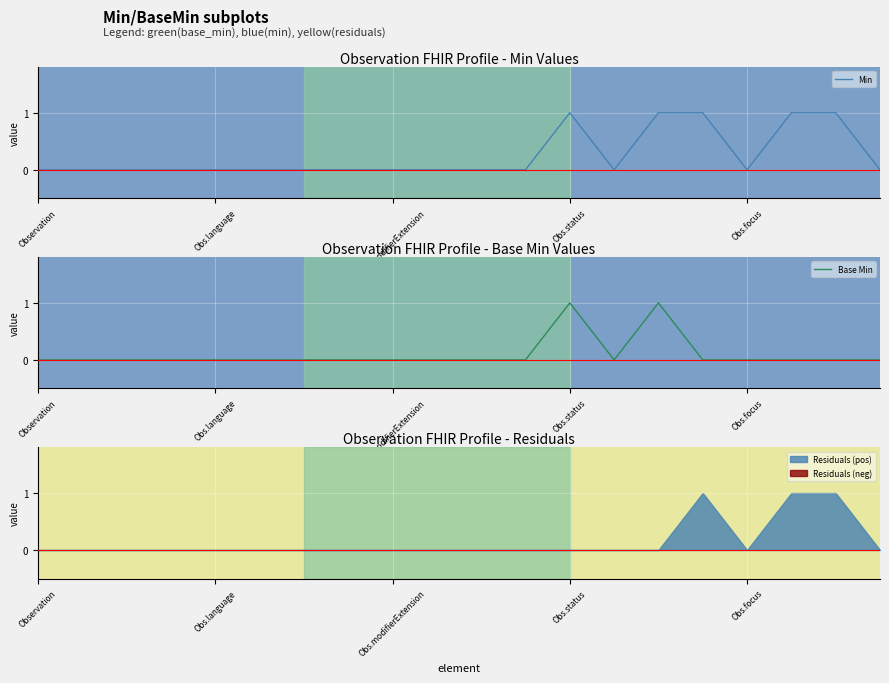

Is it true that Min equals 0 at Obs.language?

True